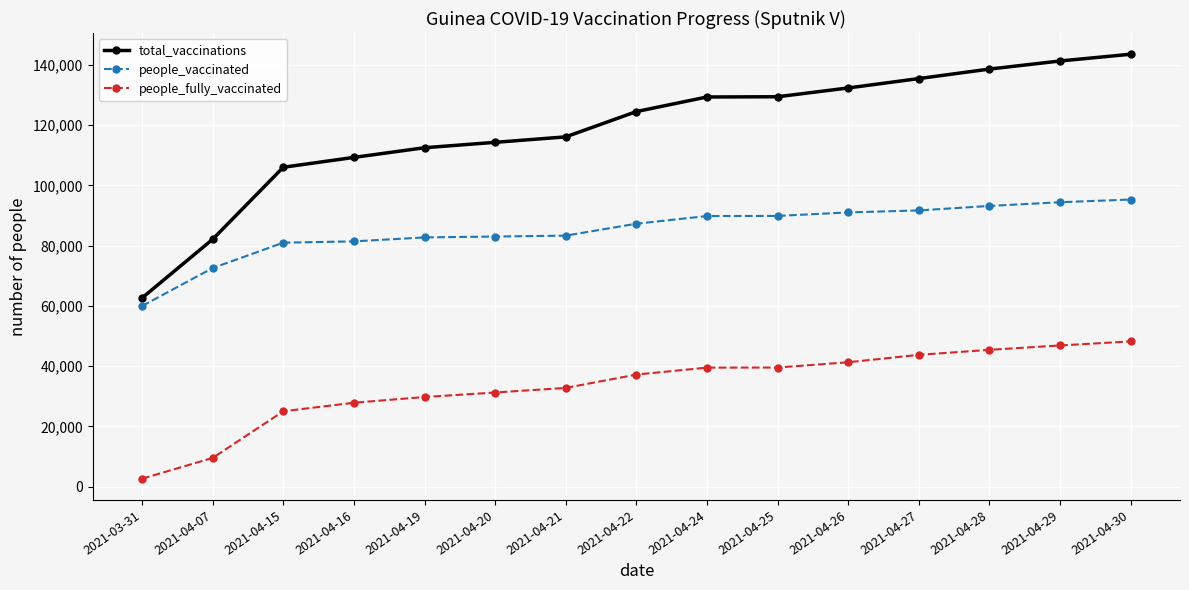

True or false: total_vaccinations and people_fully_vaccinated cross at least once.

False